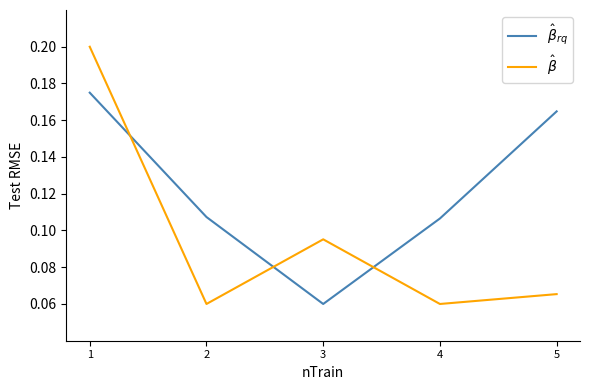

What is the total value across all series at 1?

0.4